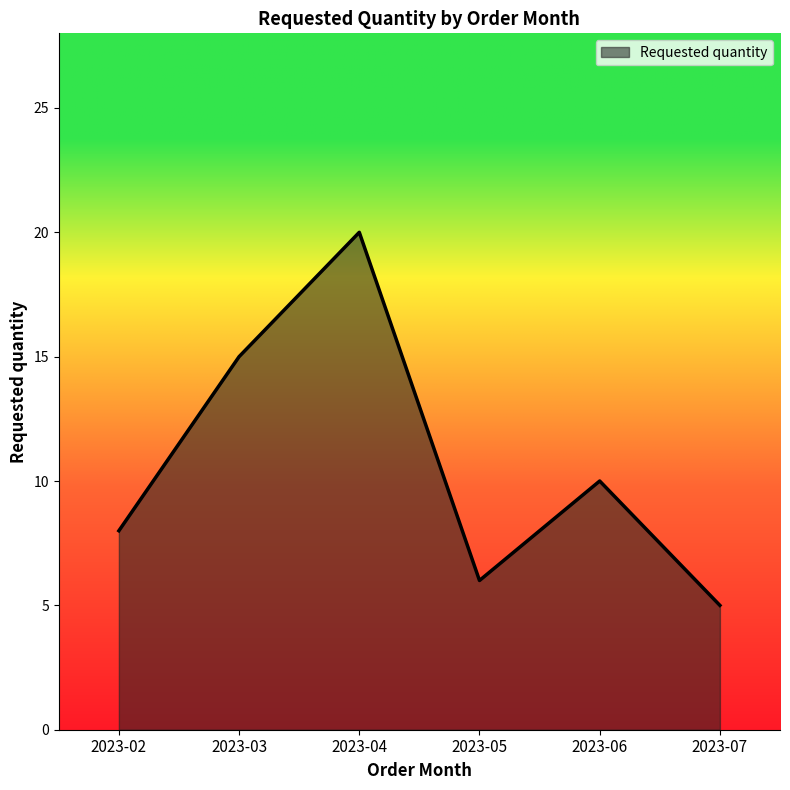

How many interior local valleys (lower than both neighbors) does the data have?

1